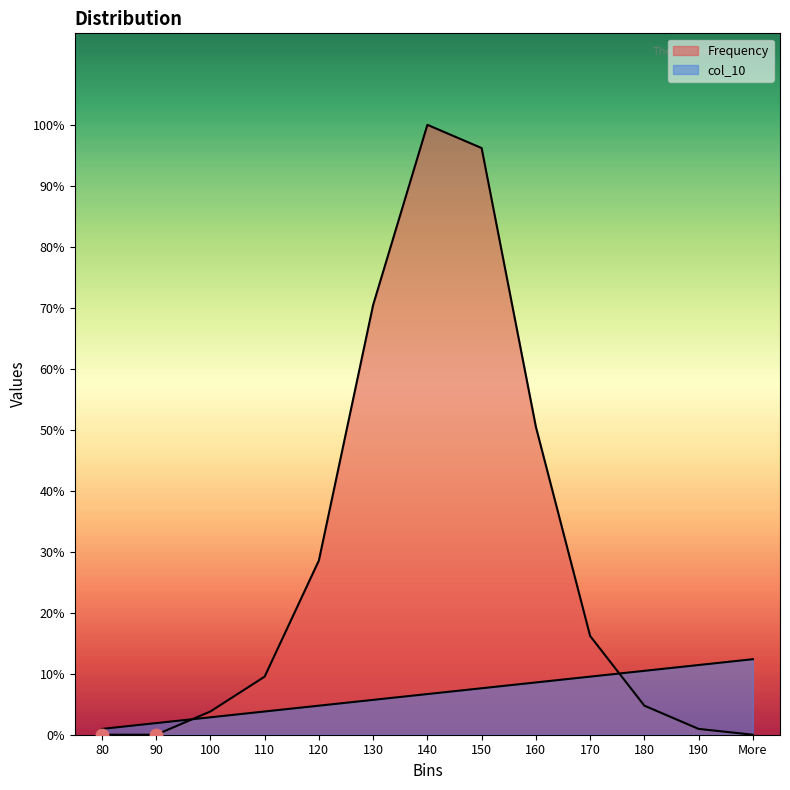

What is the total value across all series at 160?

62